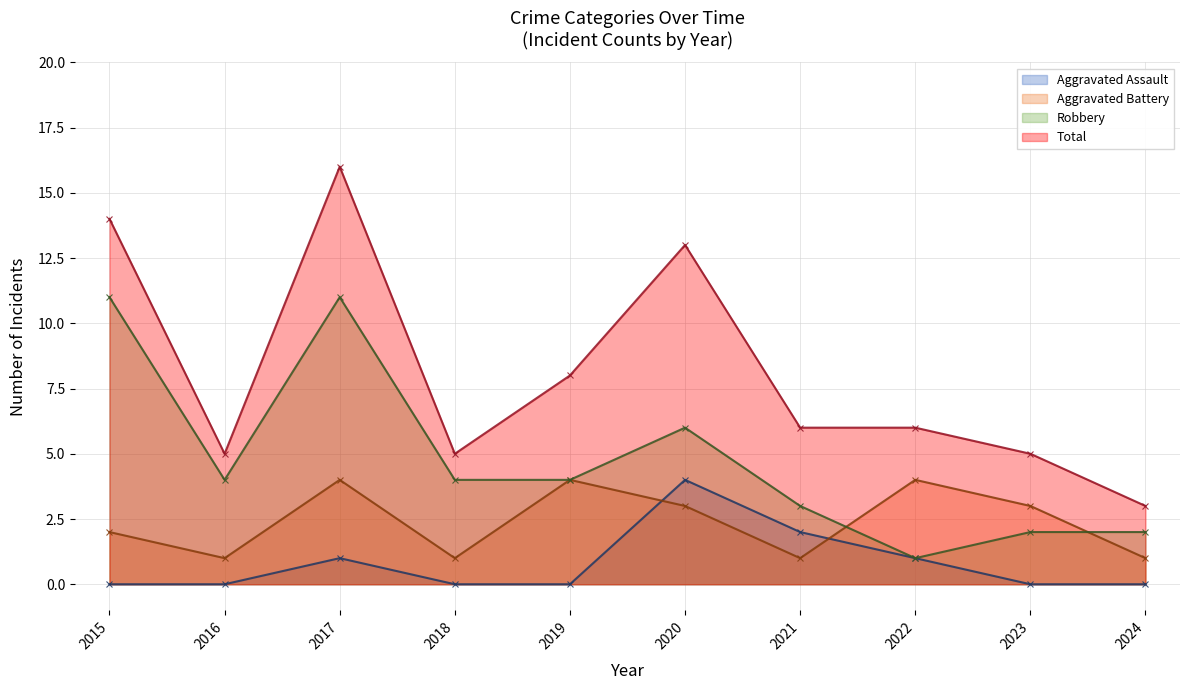

At which category is the sum across all series the highest?

2017